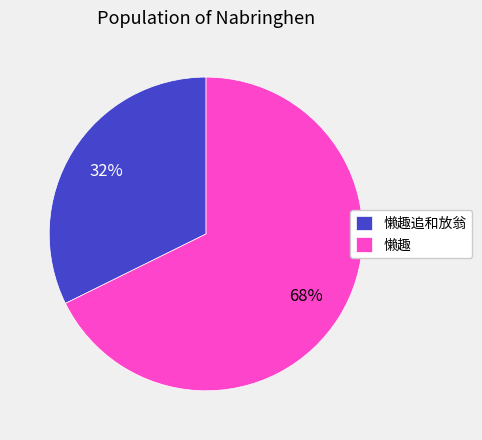

What percentage is the 懒趣追和放翁 slice, to the nearest percent?

32%